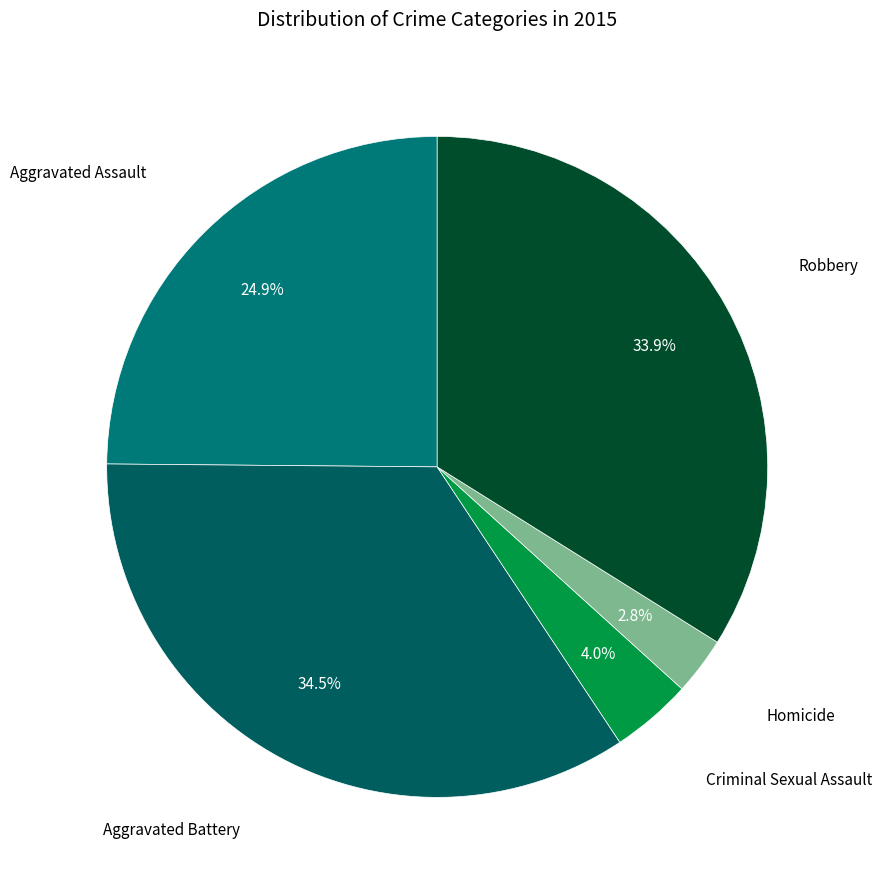

How many segments does this pie chart have?

5